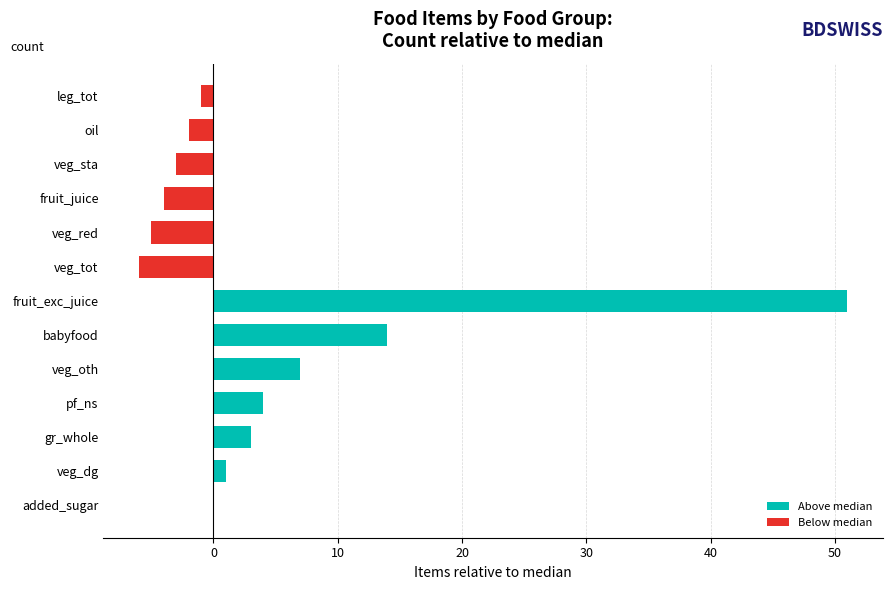

What is the maximum value for Above median?

51